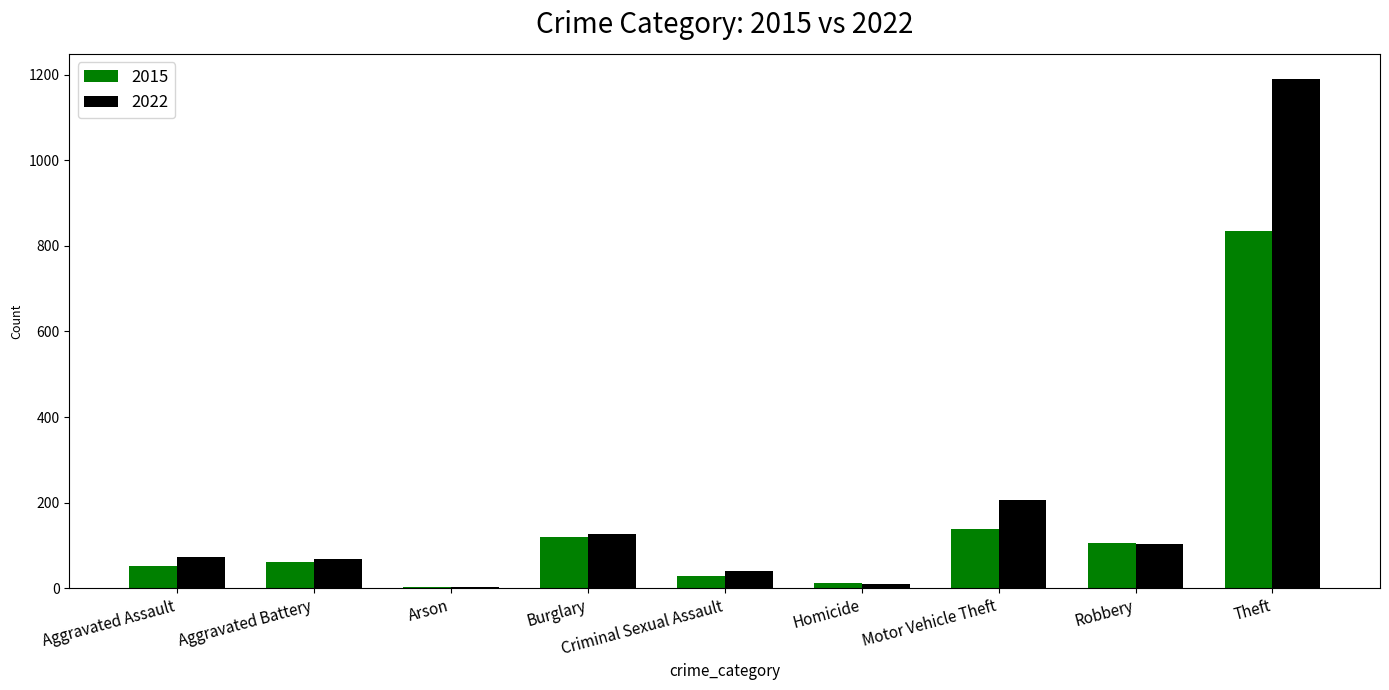

Between Aggravated Assault and Criminal Sexual Assault, which series saw the biggest shift?

2022